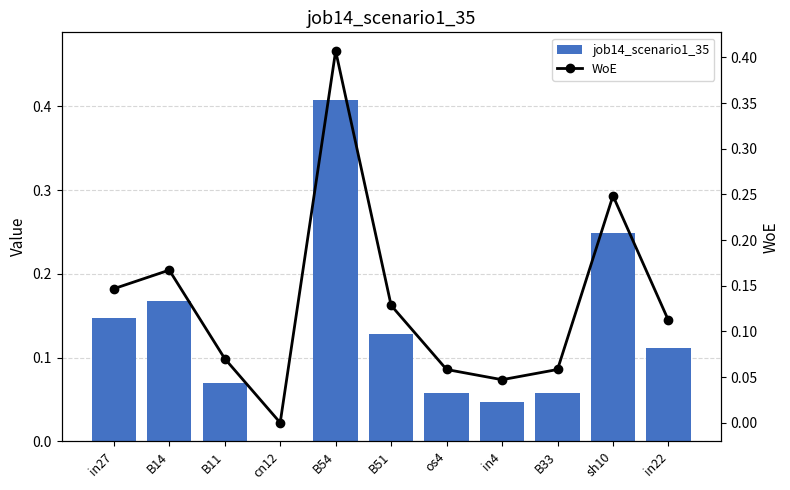

True or false: WoE has a value of 0.3 at in27.

False